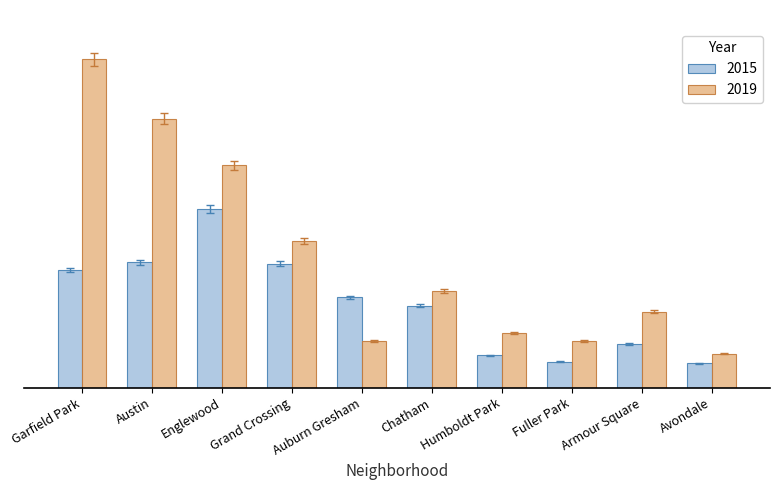

What are all the series names shown in the legend?

2015, 2019